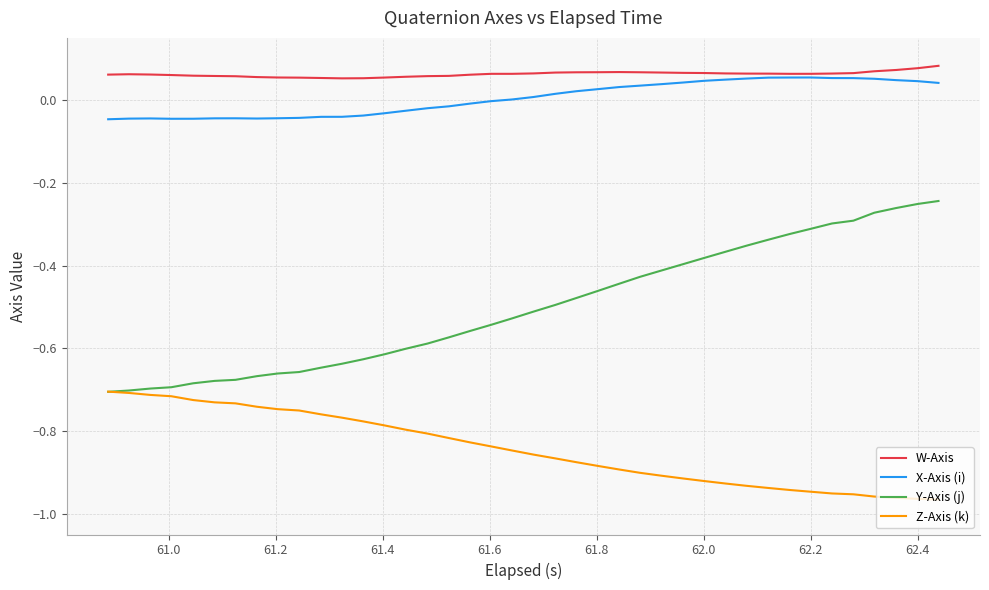

What are all the series names shown in the legend?

W-Axis, X-Axis (i), Y-Axis (j), Z-Axis (k)